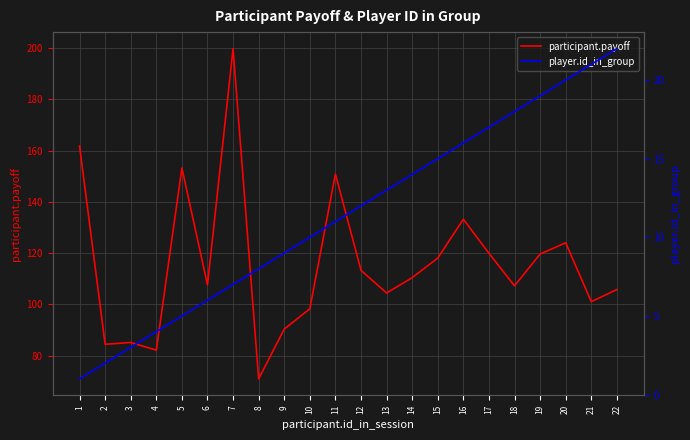

Which category has the highest value in the participant.payoff series?

7